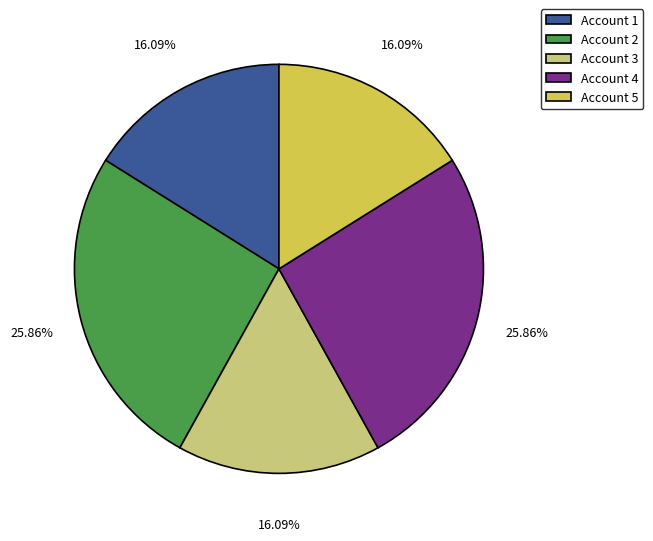

Do Account 1 and Account 2 together represent more than half of the pie?

No